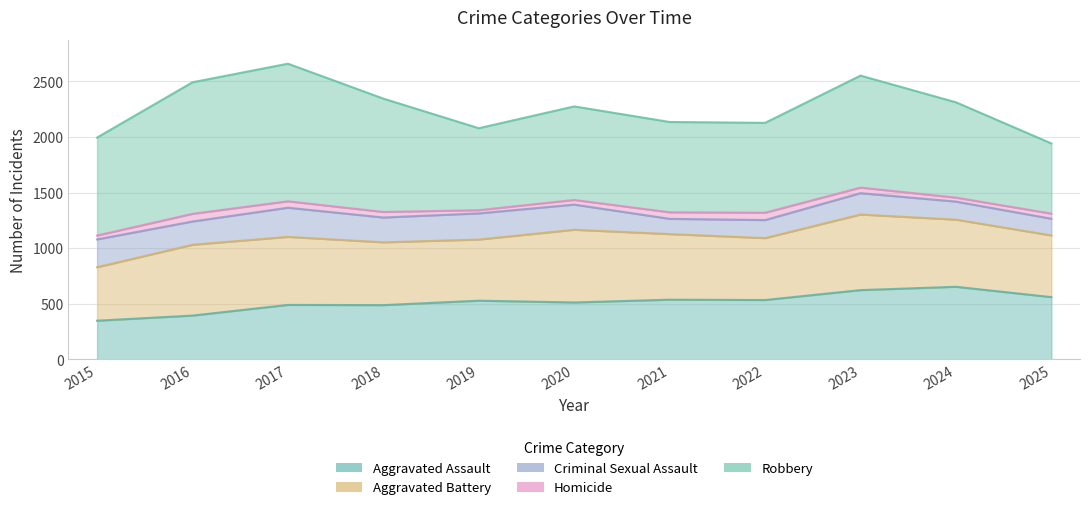

True or false: Aggravated Assault has more than 0 interior local peaks.

True